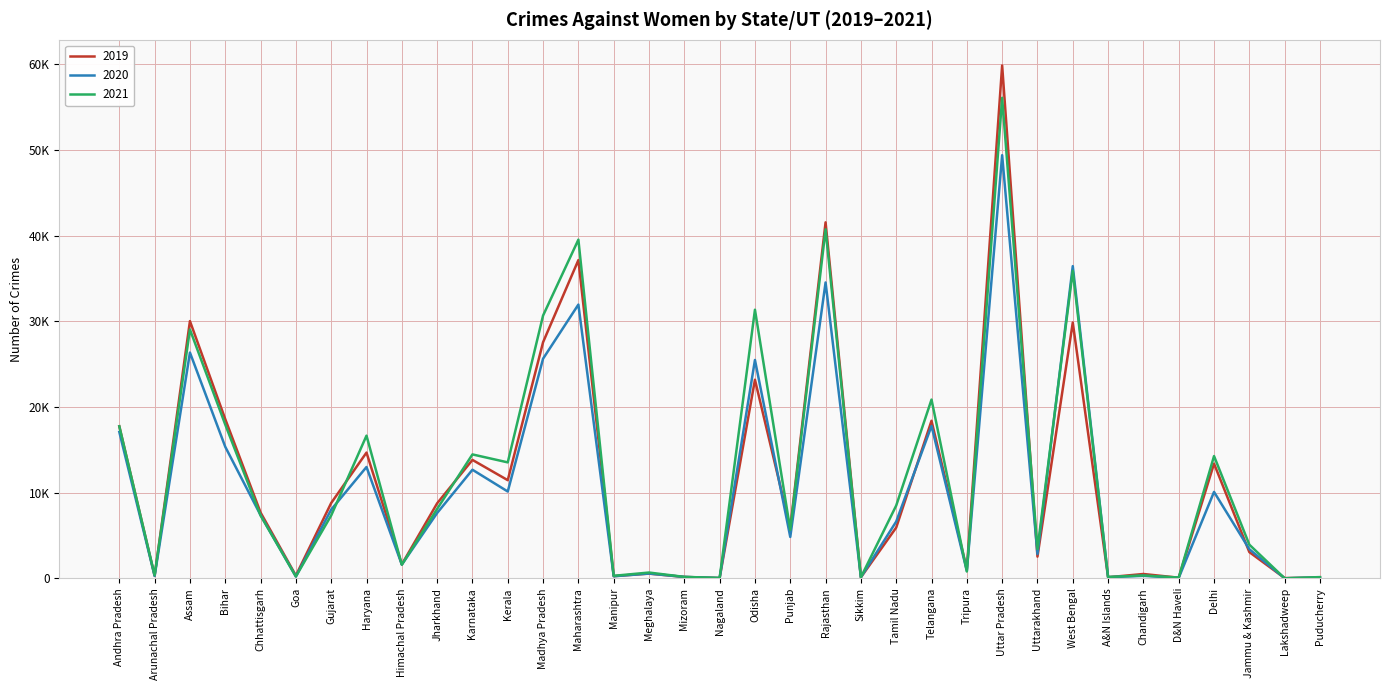

What are all the series names shown in the legend?

2019, 2020, 2021